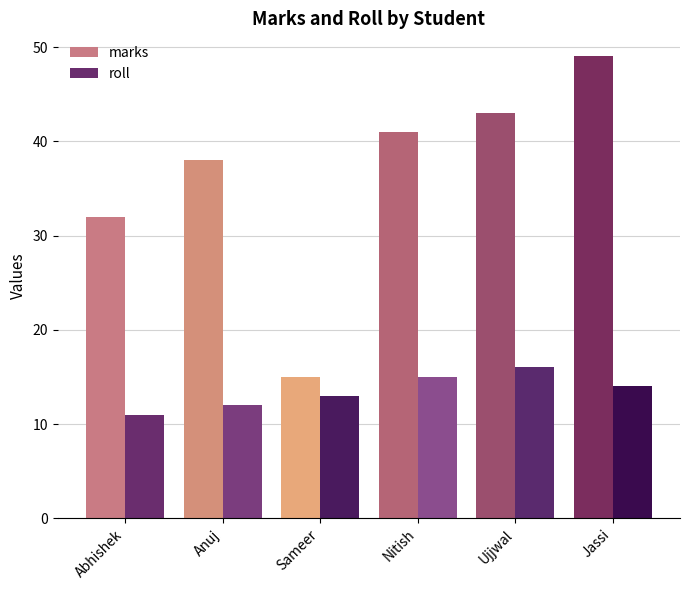

Reading left to right, list all the values displayed in this chart.

marks: 32	38	15	41	43	49
roll: 11	12	13	15	16	14